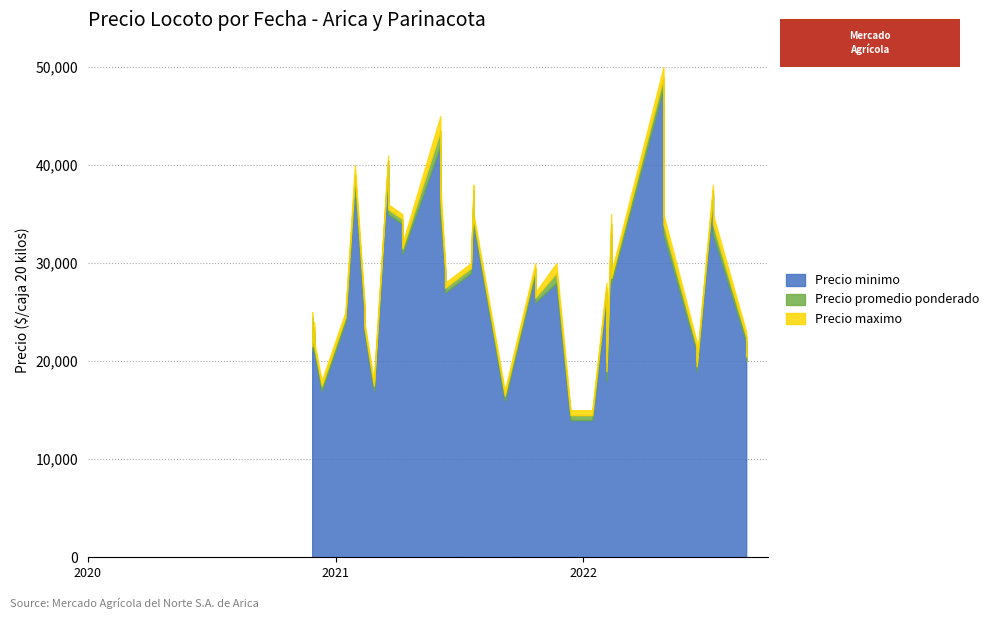

Does the chart display data point markers on the line(s)?

No